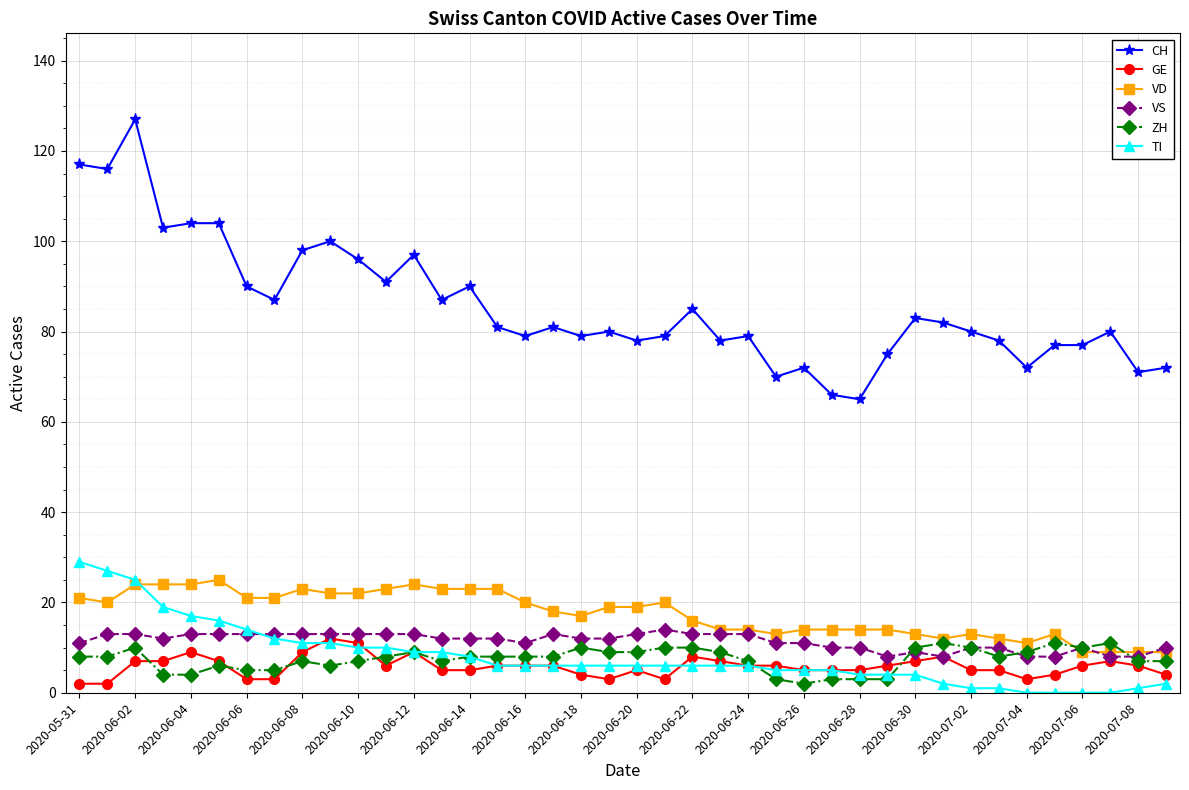

Which series has the largest range (max minus min)?

CH